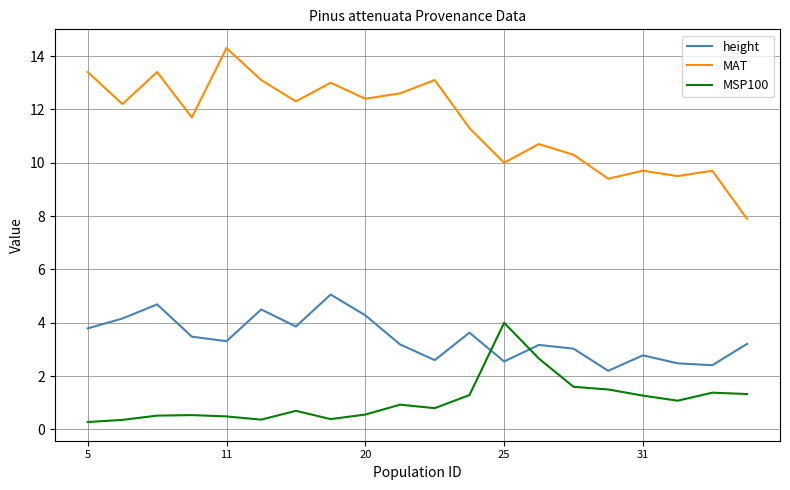

True or false: height and MAT intersect in this chart.

False